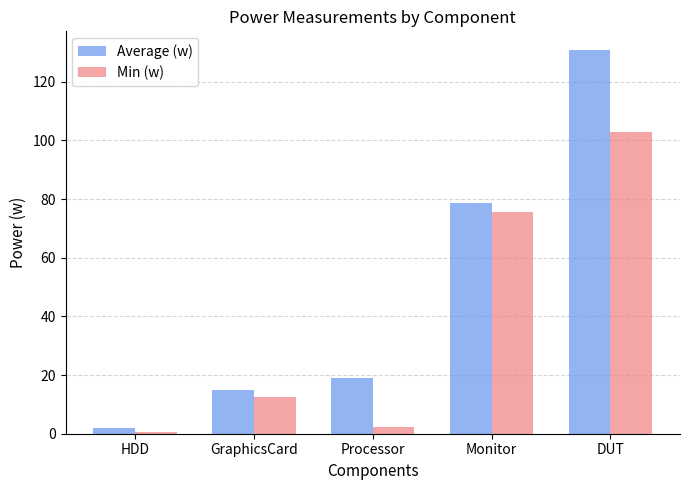

Reading right to left, extract all data points from this chart.

Average (w): 130.6	78.5	18.9	14.8	2.0
Min (w): 103.0	75.6	2.3	12.6	0.4